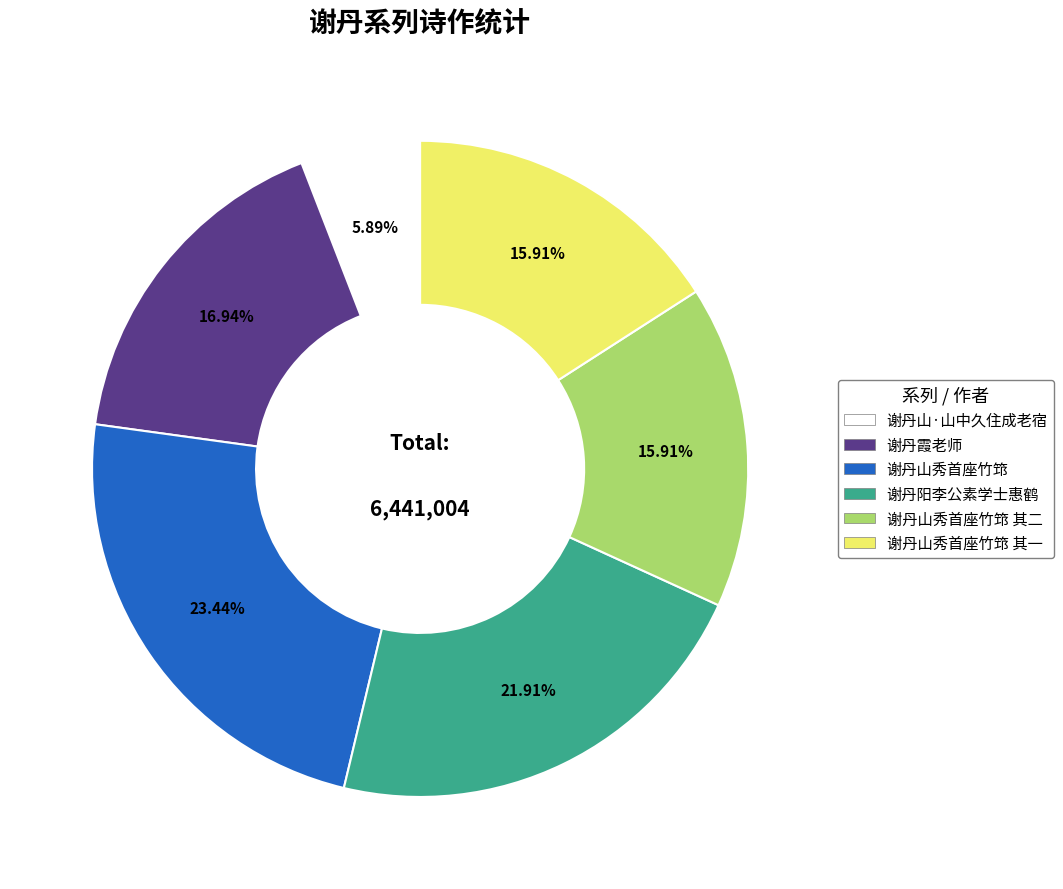

Does any single category account for the majority?

No